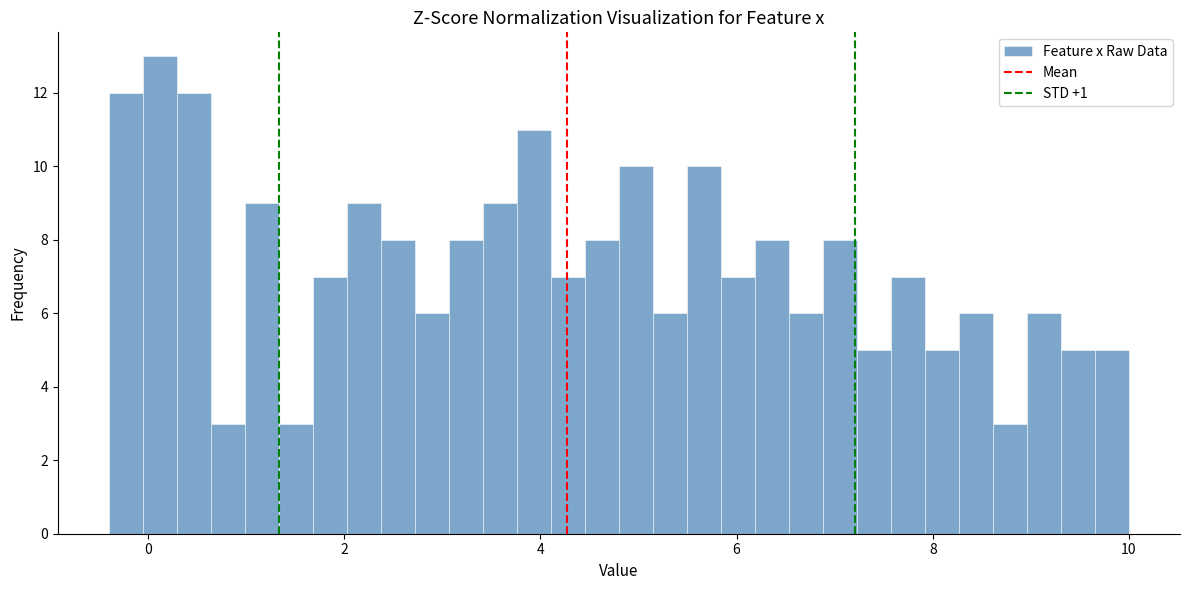

Read against the x-axis, roughly where is the centre of the tallest bar?

0.2